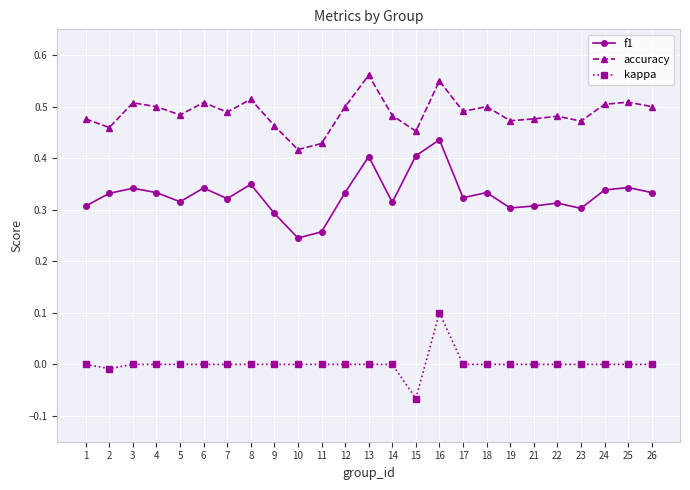

Rank the series at 6 from lowest to highest value.

kappa, f1, accuracy